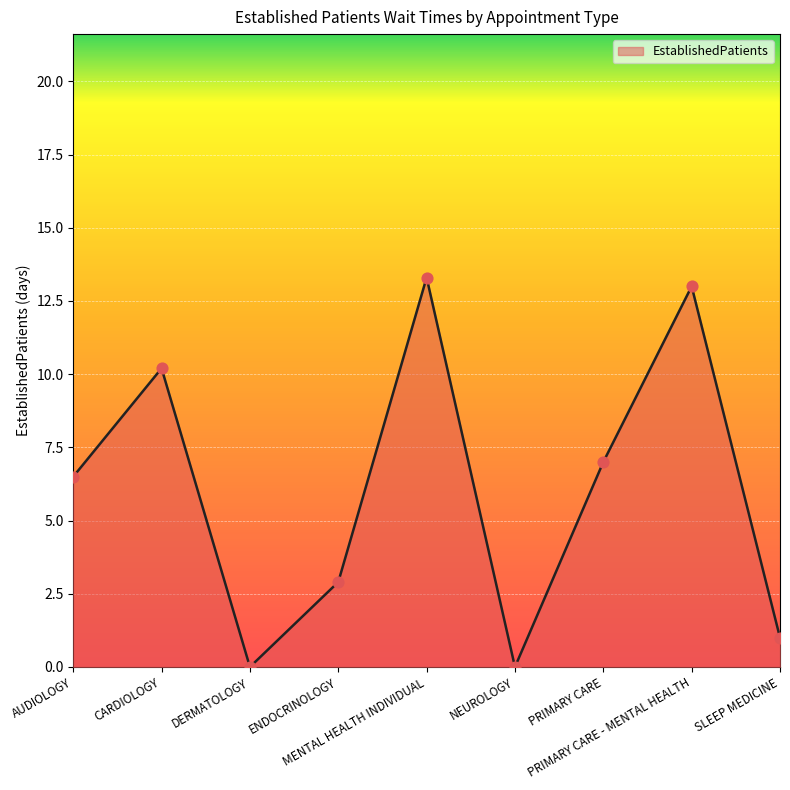

Which has a higher value, MENTAL HEALTH INDIVIDUAL or AUDIOLOGY?

MENTAL HEALTH INDIVIDUAL